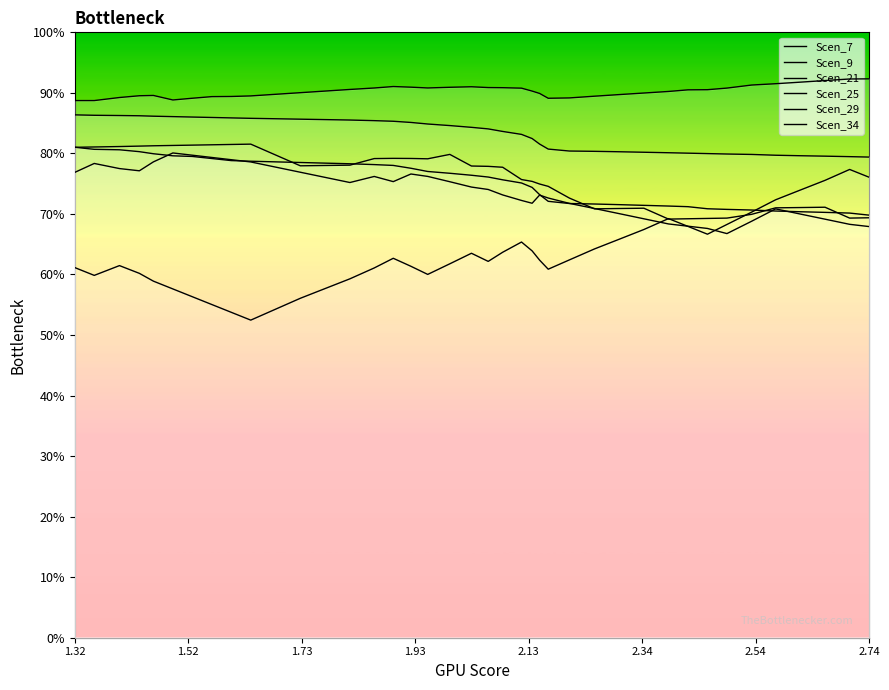

True or false: Scen_7 and Scen_21 intersect in this chart.

True